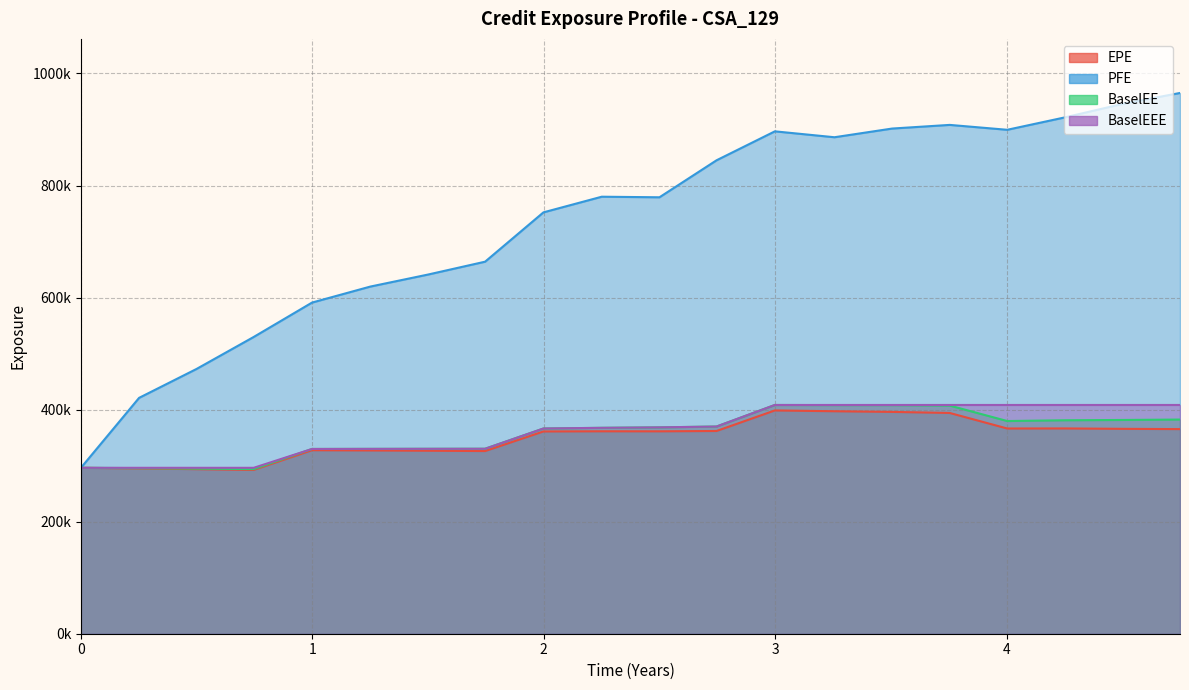

True or false: BaselEEE has a value of 140947 at 7.

False